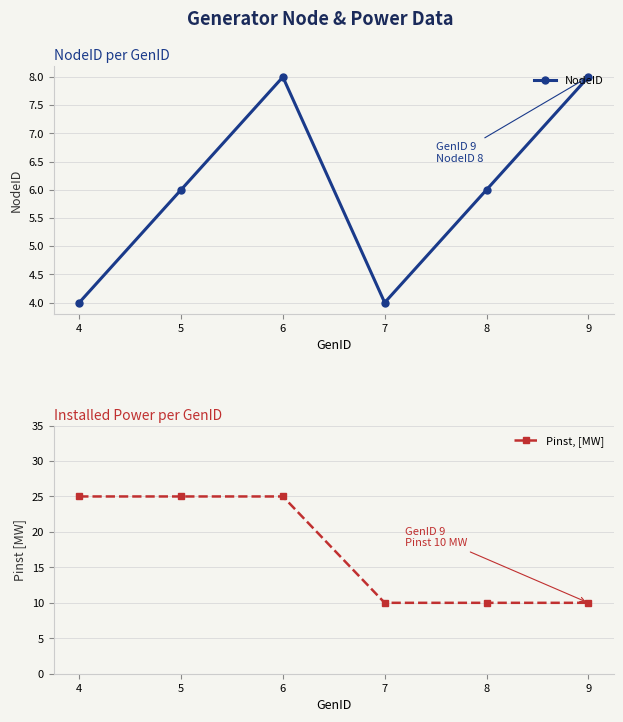

What is the value of the NodeID point at the 3rd from the left?

8